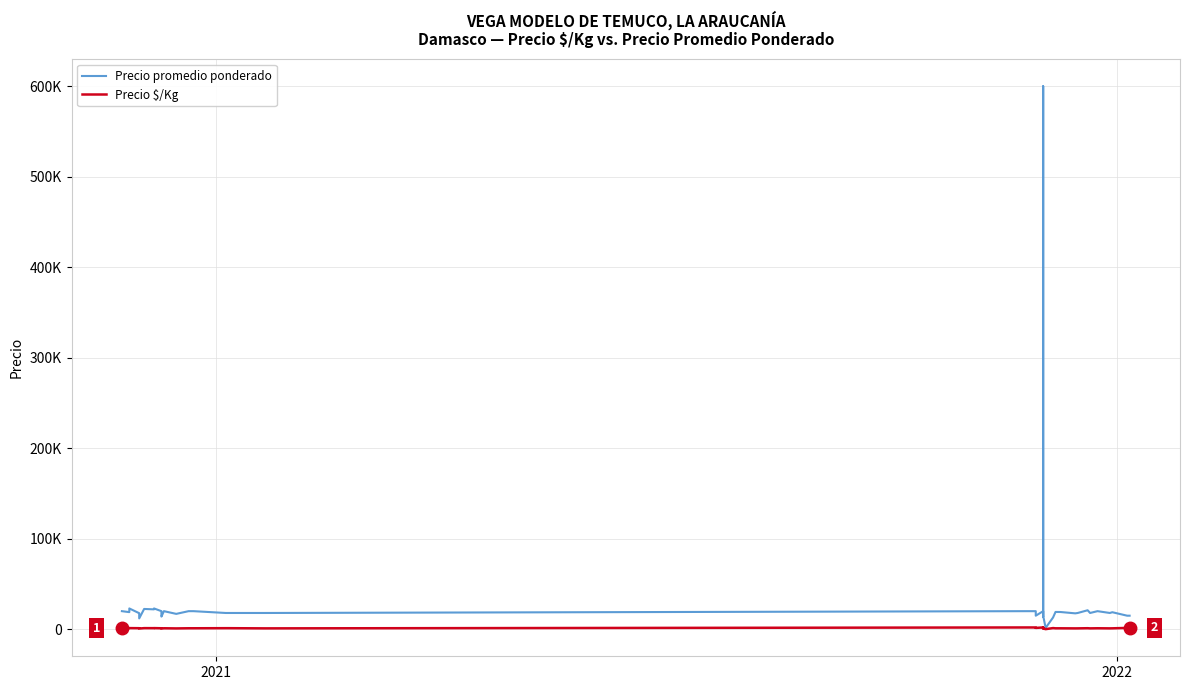

How many series are shown in this chart?

2